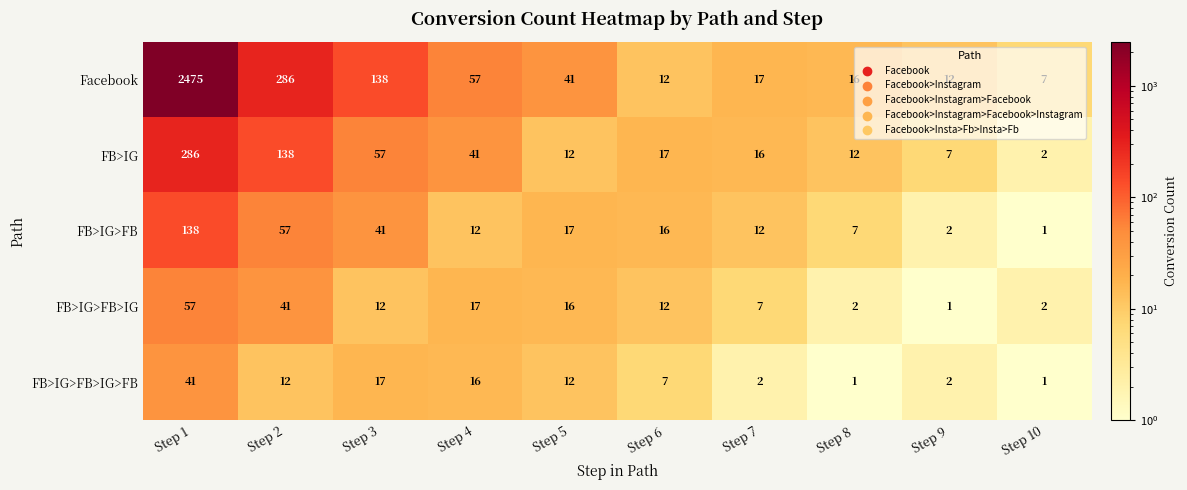

The FB>IG series shows 41 at Step 4. True or false?

True